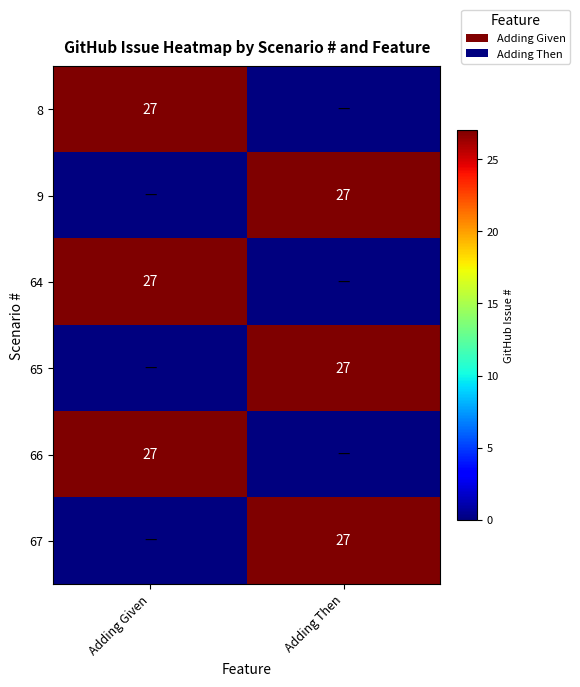

The value of 8 at Adding Given is 27. True or false?

True